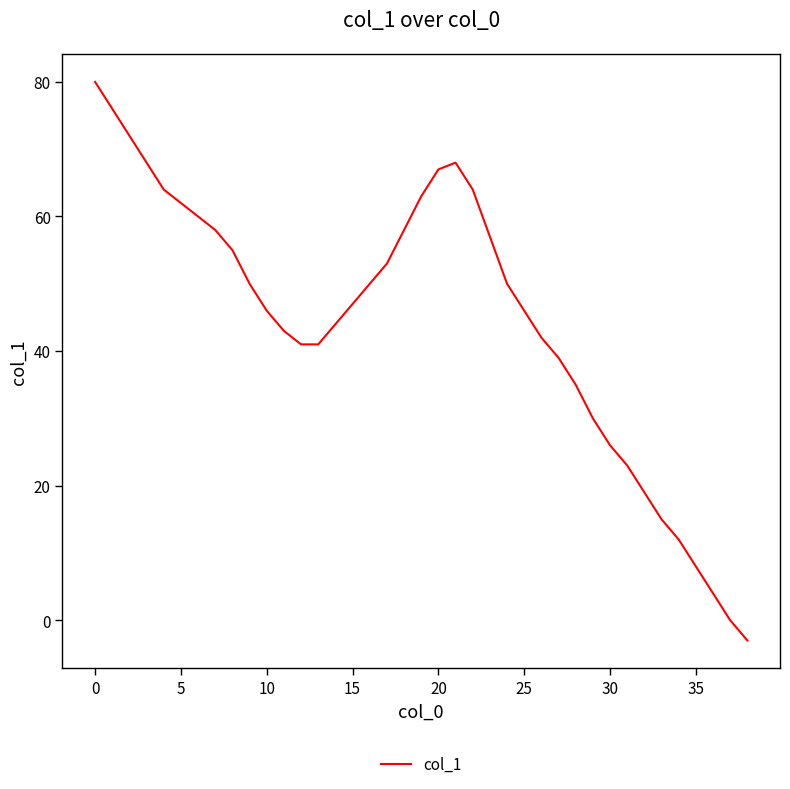

What is the difference between the maximum and minimum values?

83